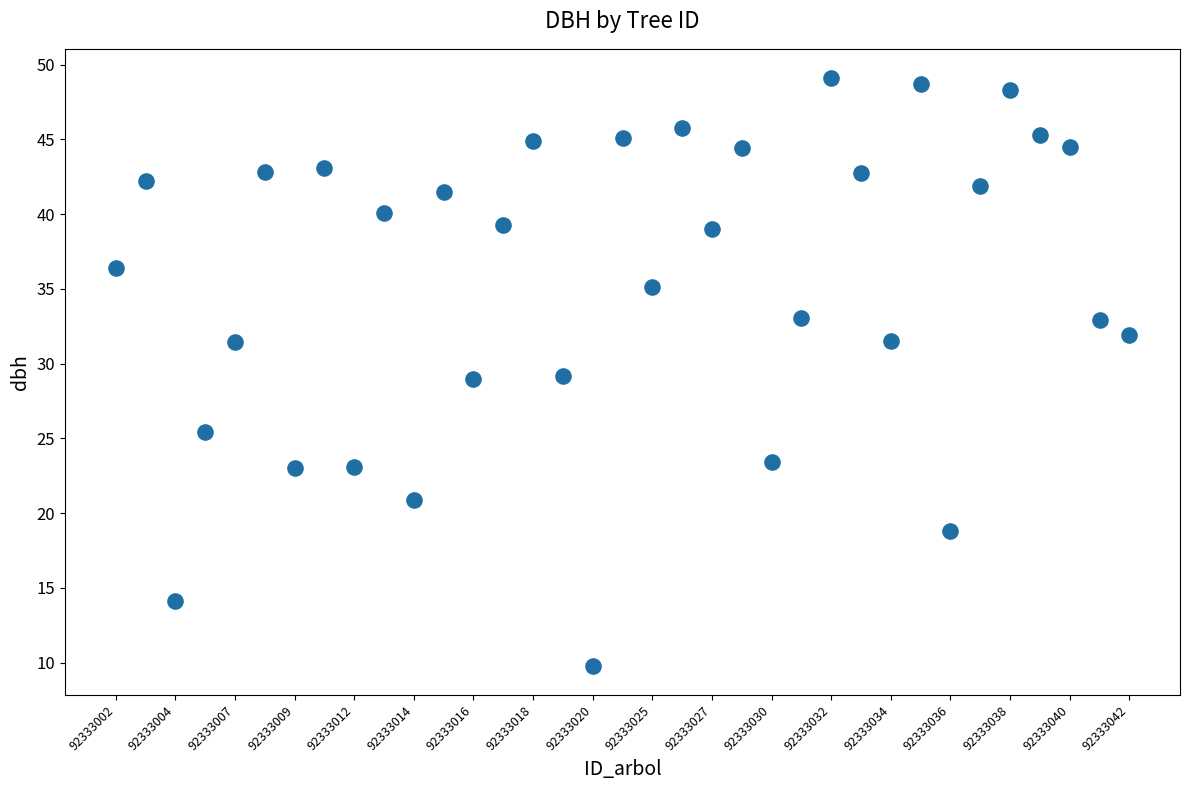

What is the range of Y values (max minus min)?

39.3